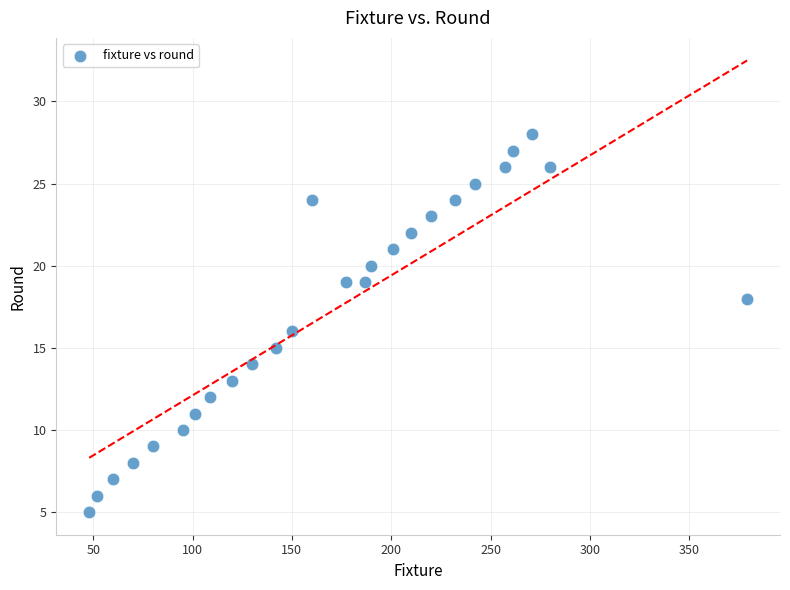

What is the range of Y values (max minus min)?

23